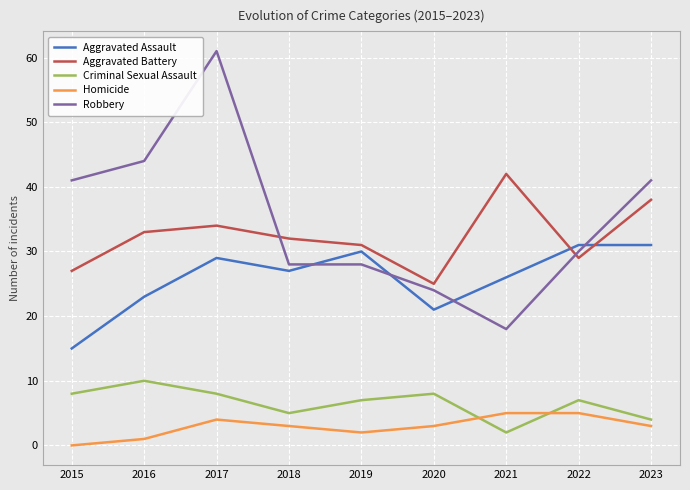

Which category has the lowest value in the Robbery series?

2021